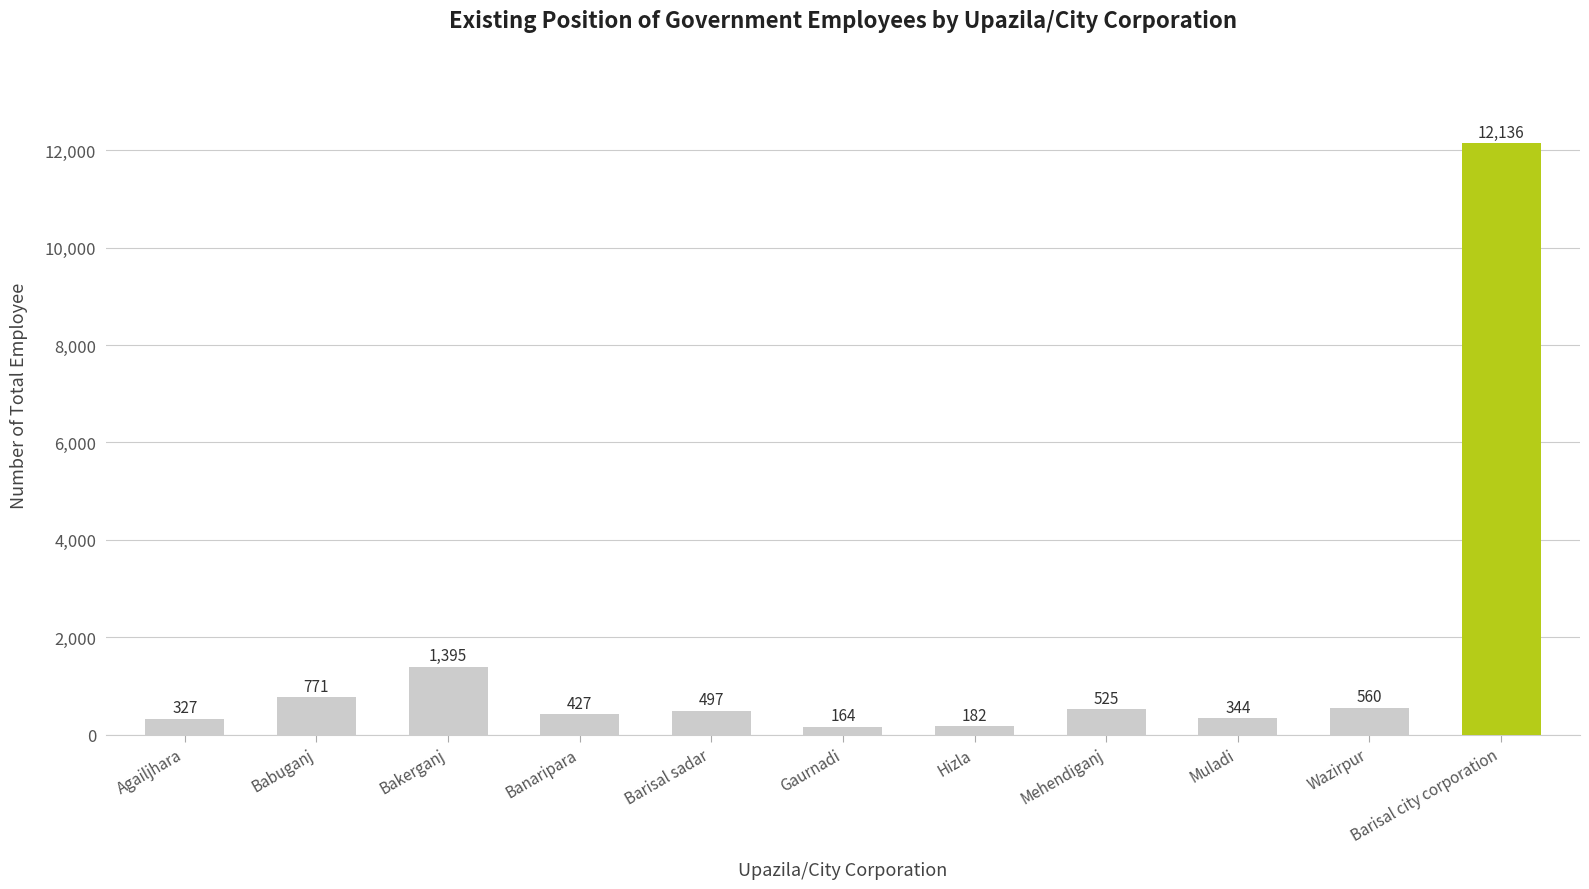

Between Bakerganj and Mehendiganj, which is larger?

Bakerganj